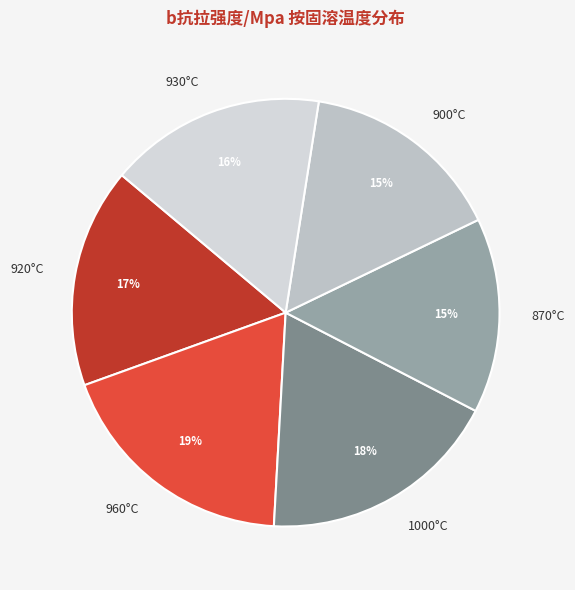

How many slices are in this pie chart?

6